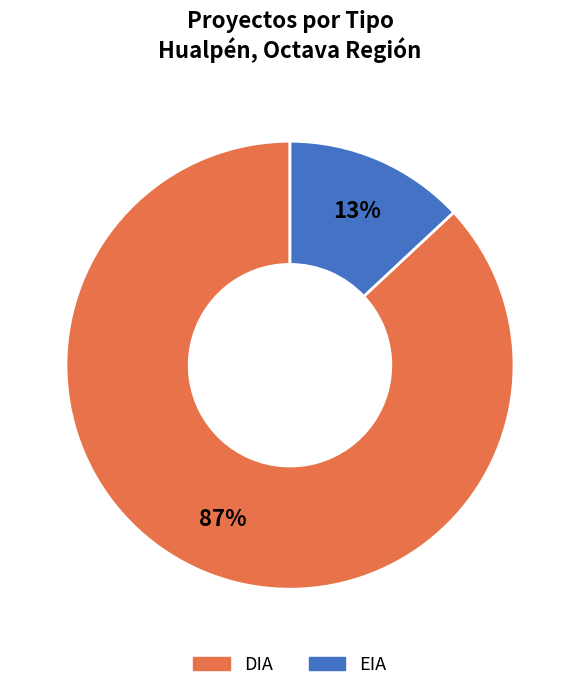

What percentage is the EIA slice, to the nearest percent?

13%